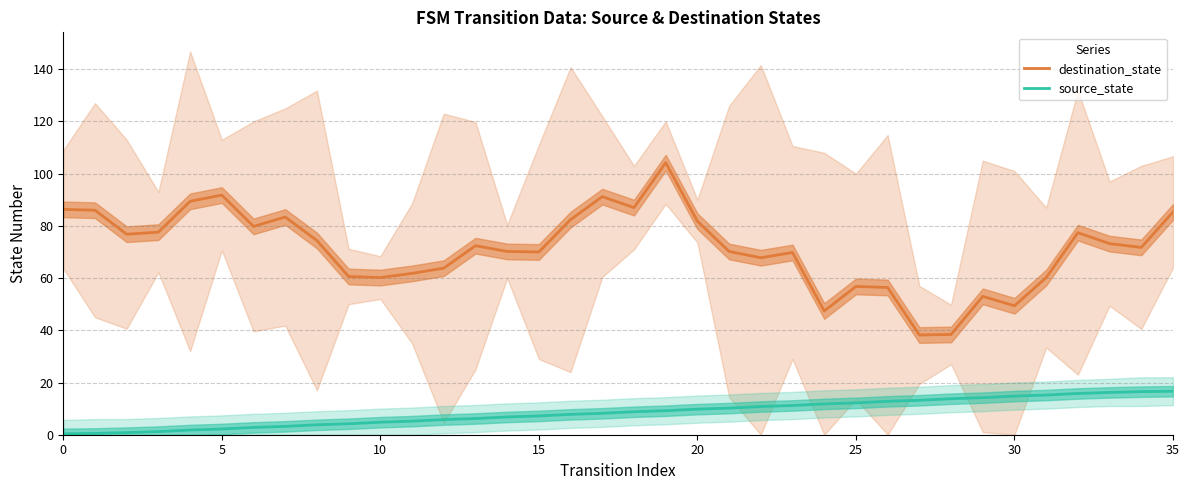

What is the difference between the second highest and minimum values in the source_state series?

16.2